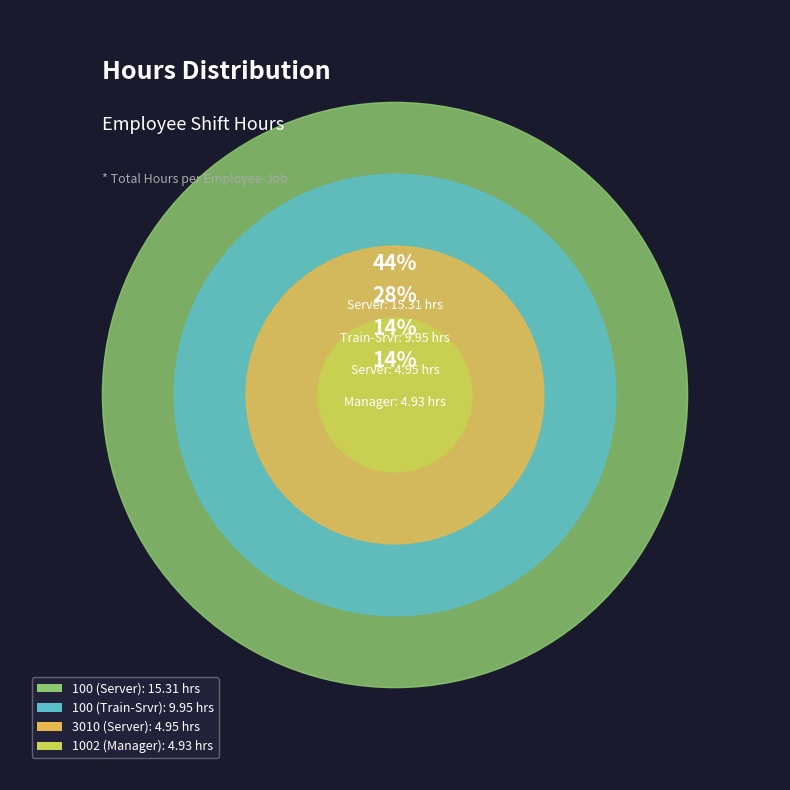

How many slices are in this pie chart?

4